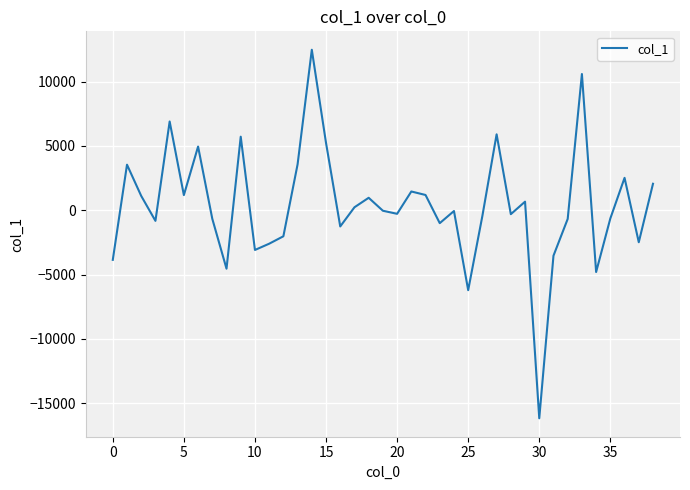

What is the smallest value displayed?

-16179.7